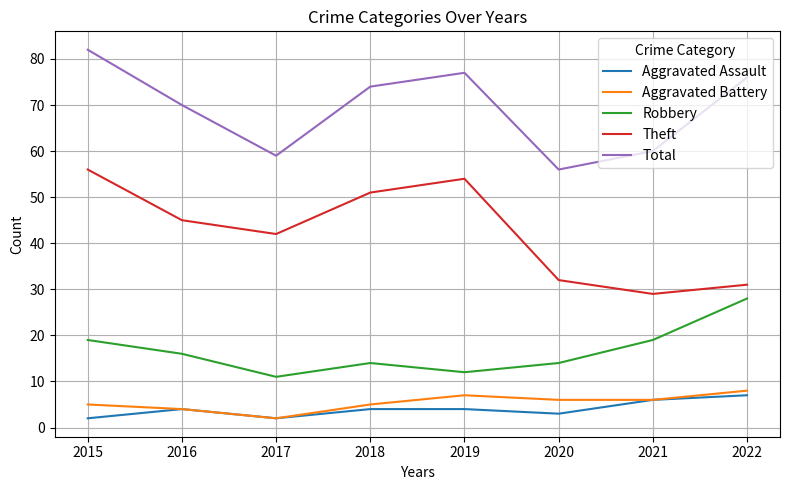

What is the approximate value of Total at 2017?

59